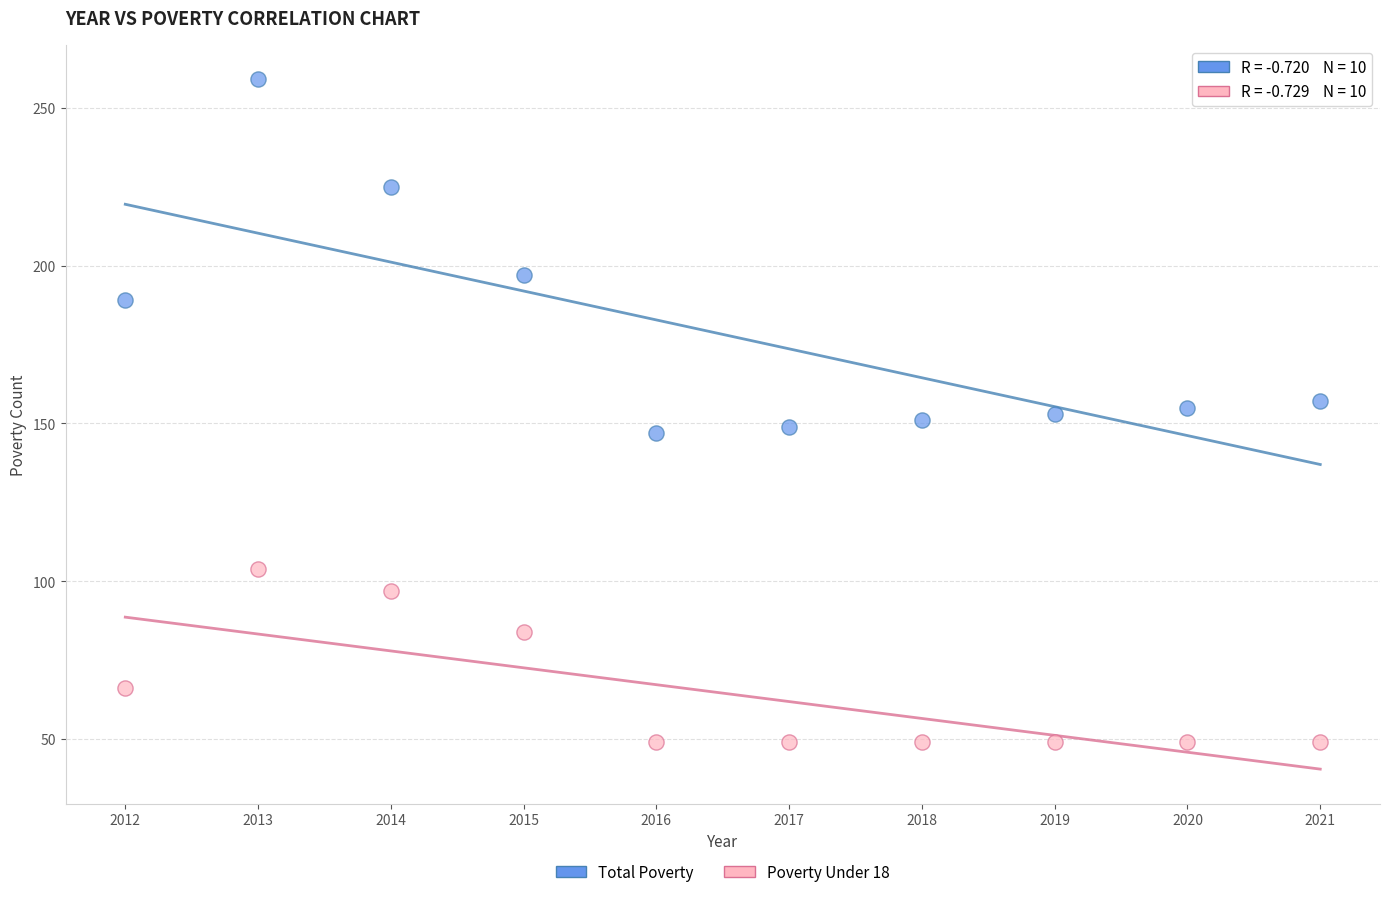

What are all the series names shown in the legend?

Total Poverty, Poverty Under 18